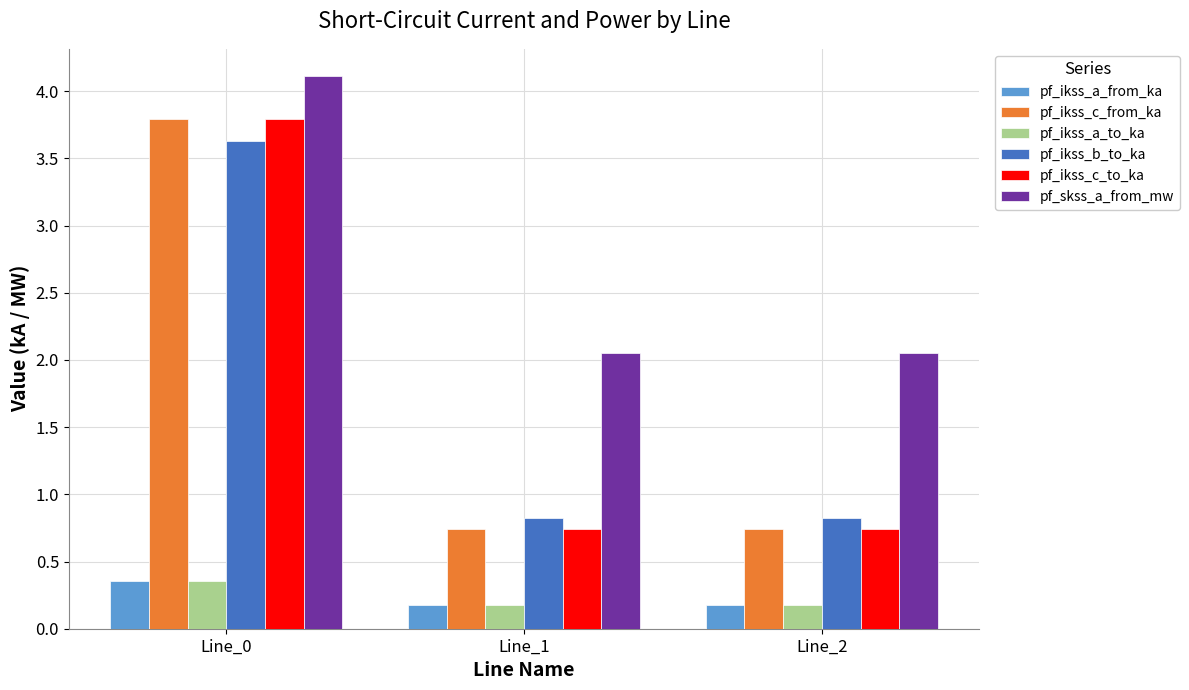

What is the difference between the highest and lowest values at Line_2?

1.9